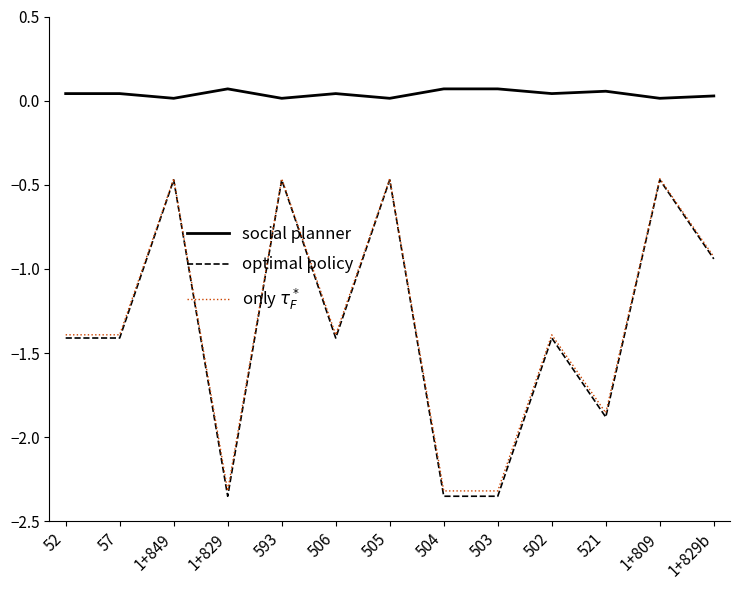

What position from the right is 1+829?

10